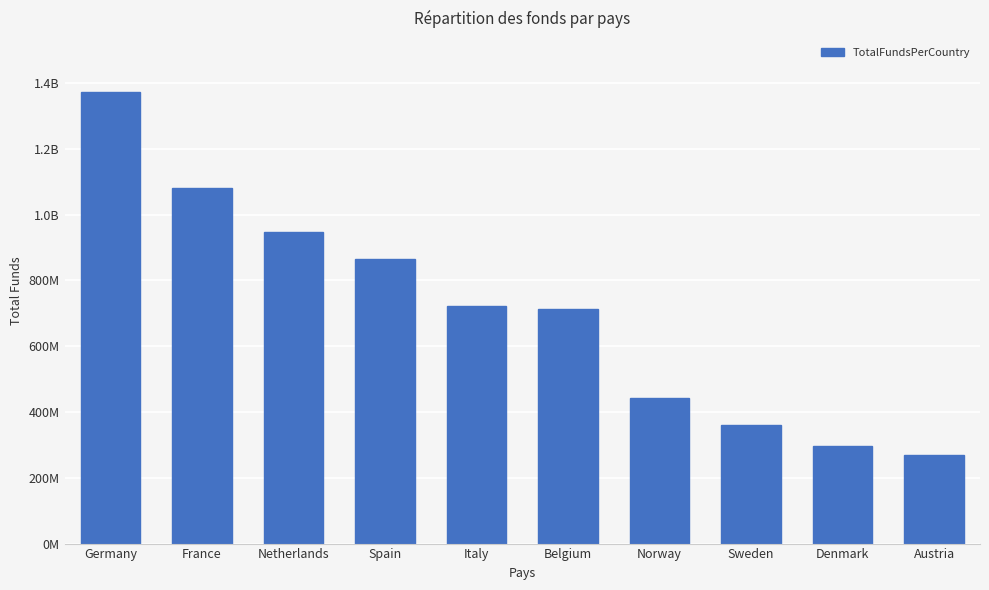

What is the difference between the second highest and second lowest values?

784847908.6